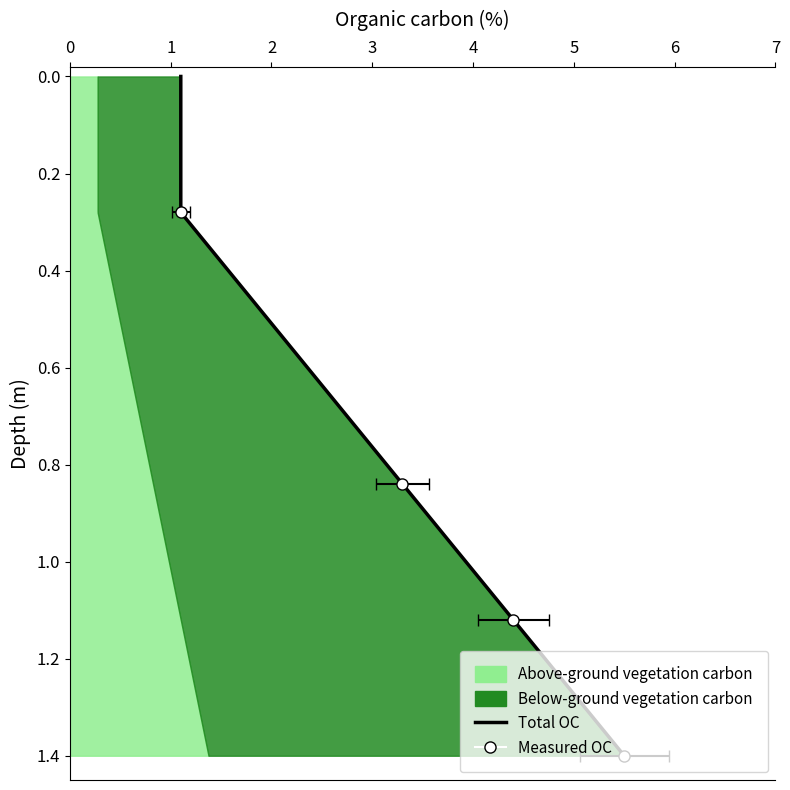

How many values are between 0 and 1?

2